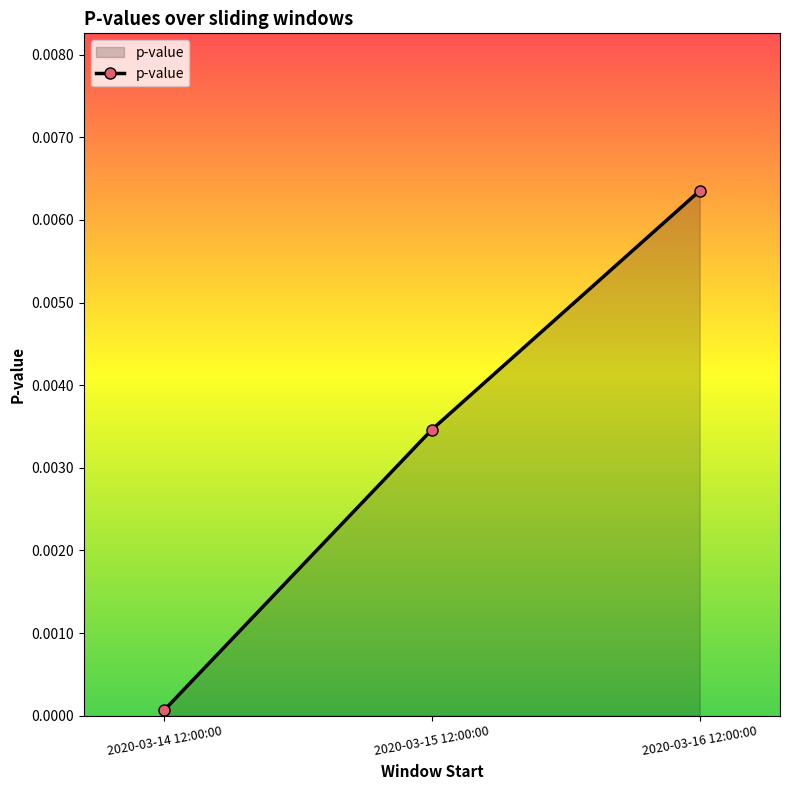

List the labels in order of value, largest first.

2020-03-16 12:00:00, 2020-03-15 12:00:00, 2020-03-14 12:00:00